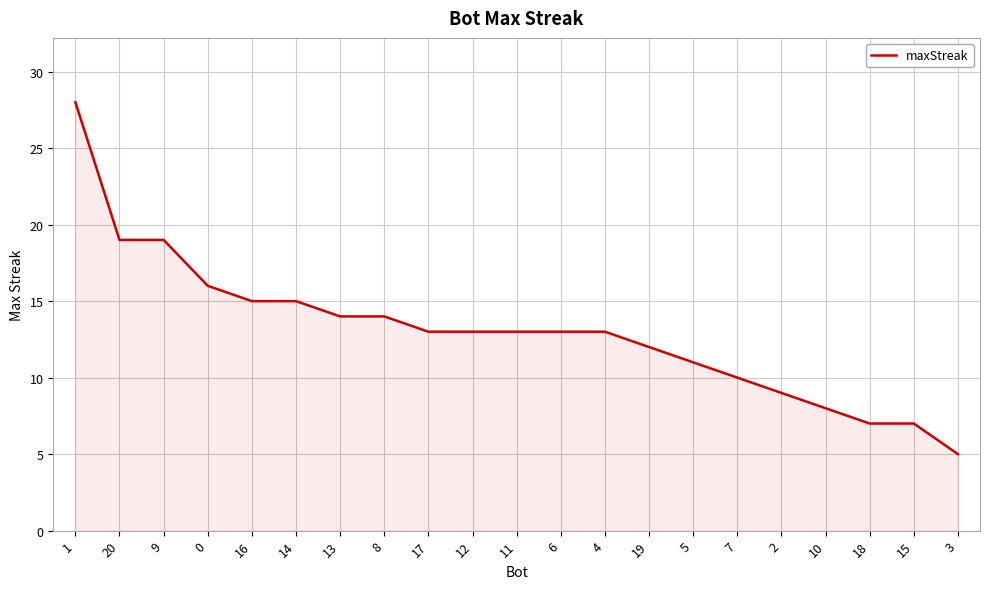

What is the difference between the maximum and minimum values?

23